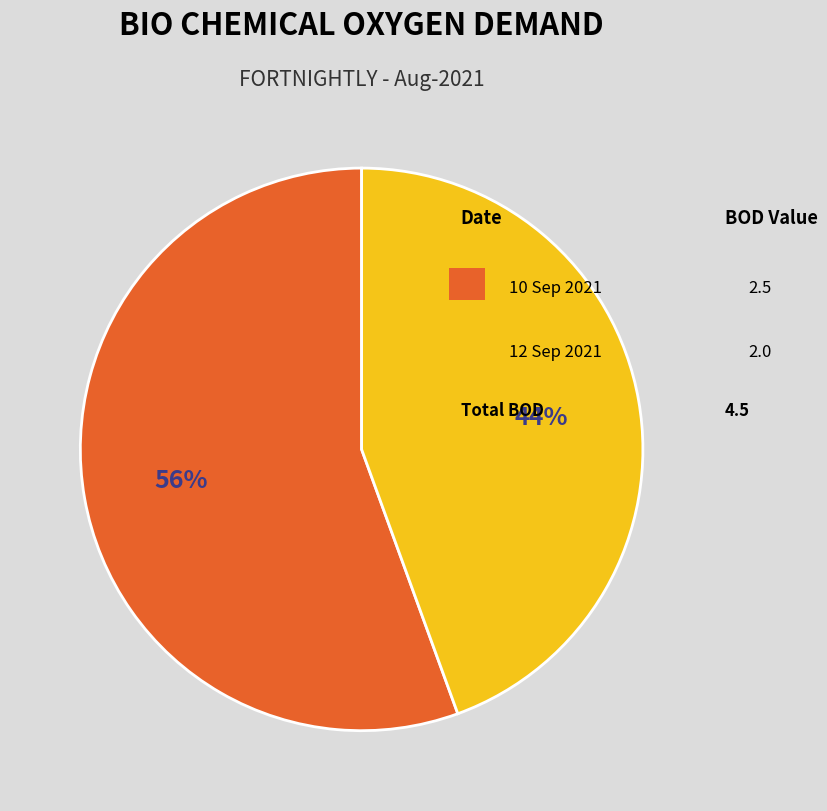

Is there a majority slice in this chart?

Yes